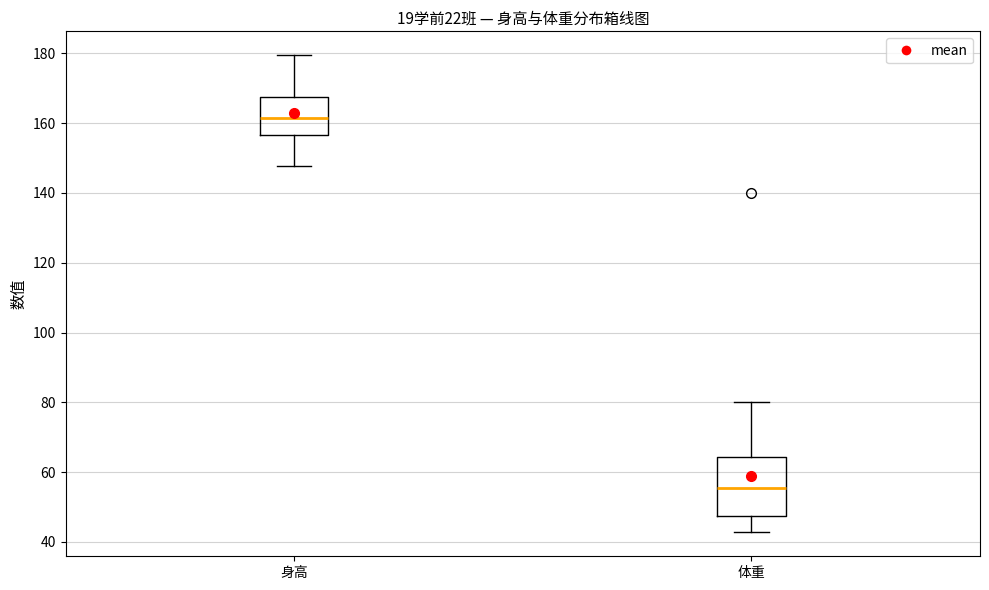

Reading left to right, read every box against the y-axis: the position of its median line, the range the box covers, and the ends of its whiskers. The values are not printed on the chart, so give them approximately, as read against the axis.

身高: median 162, box 156 to 168, whiskers 148 to 180
体重: median 56, box 48 to 64, whiskers 42 to 80